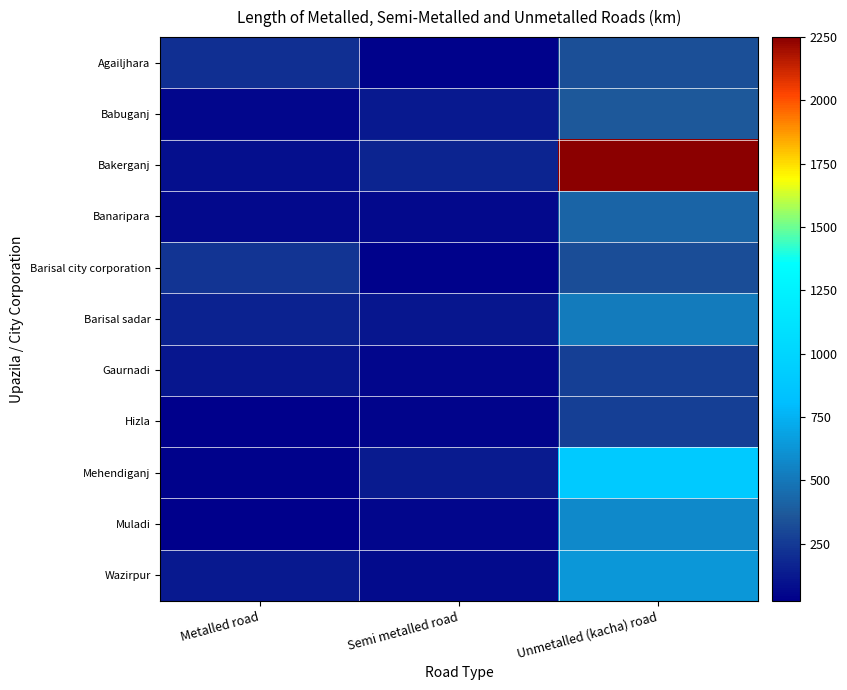

At which category is the sum across all series the highest?

Unmetalled (kacha) road